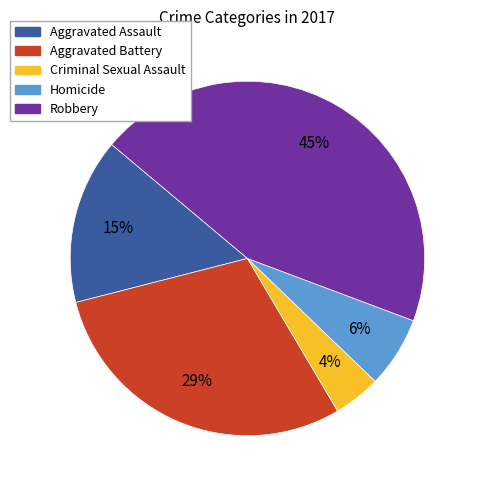

Is there a majority slice in this chart?

No